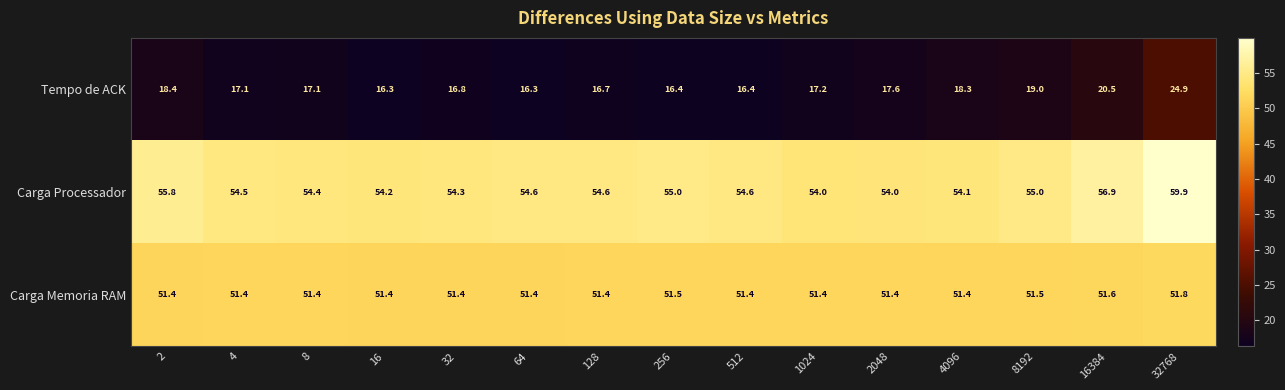

What is the spread (max minus min) of values at 16?

37.9